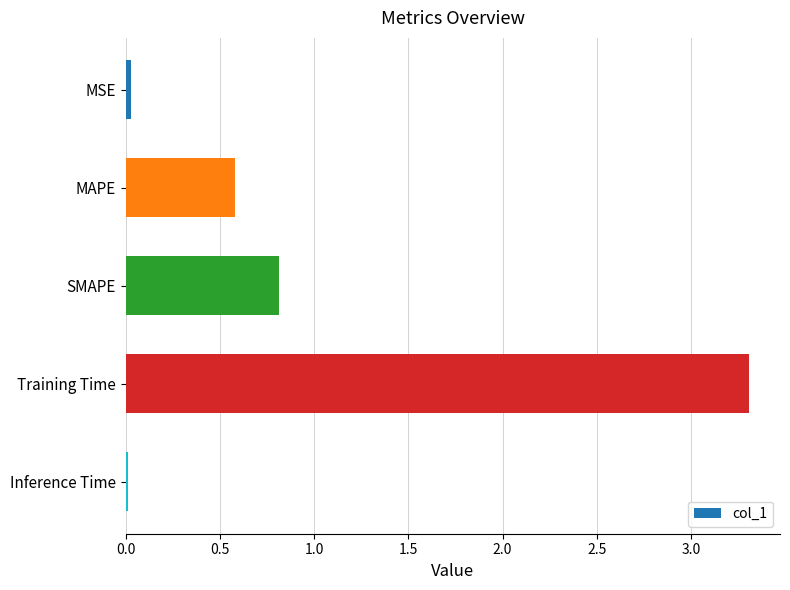

At which label is the value closest to 1?

SMAPE